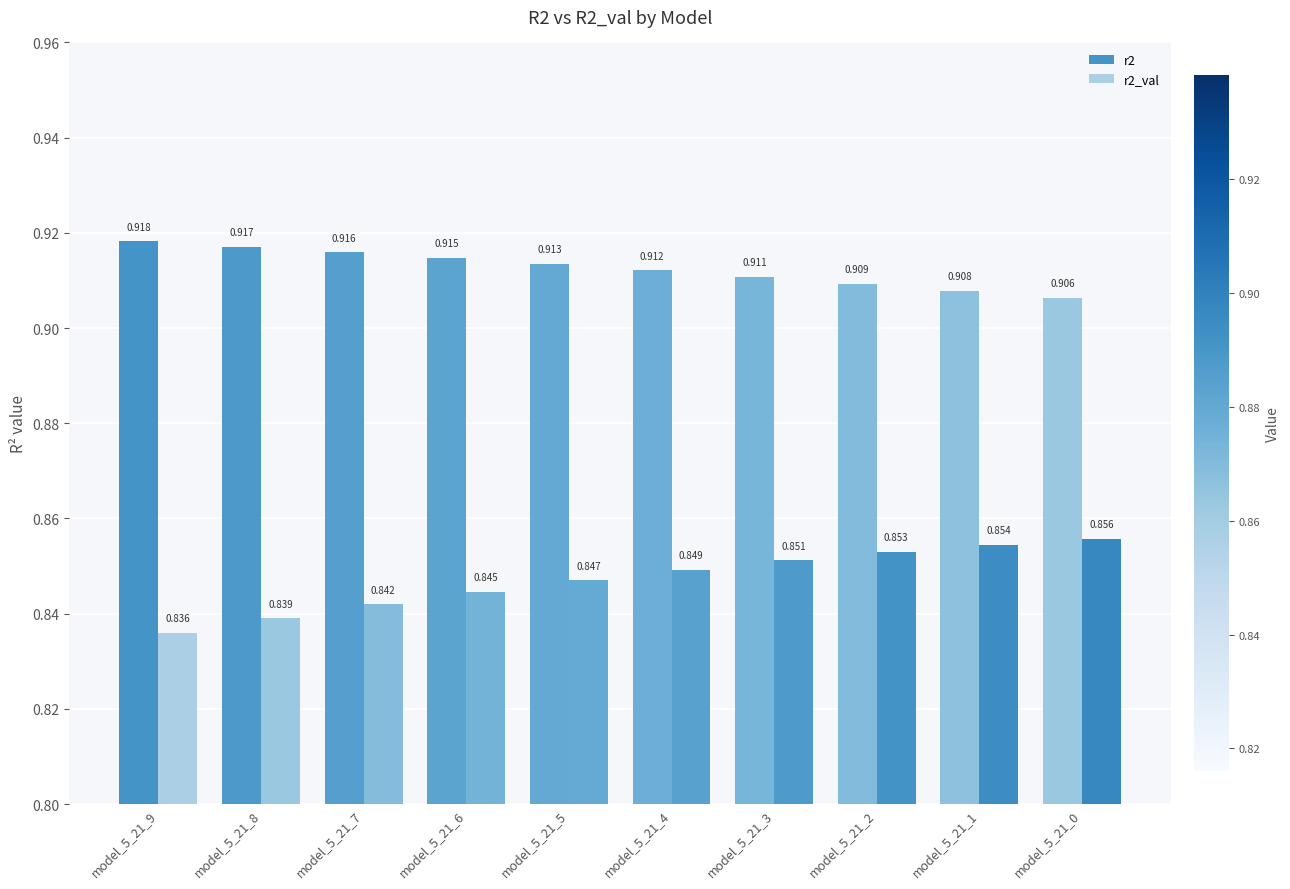

True or false: r2 has a value of 0.2 at model_5_21_5.

False